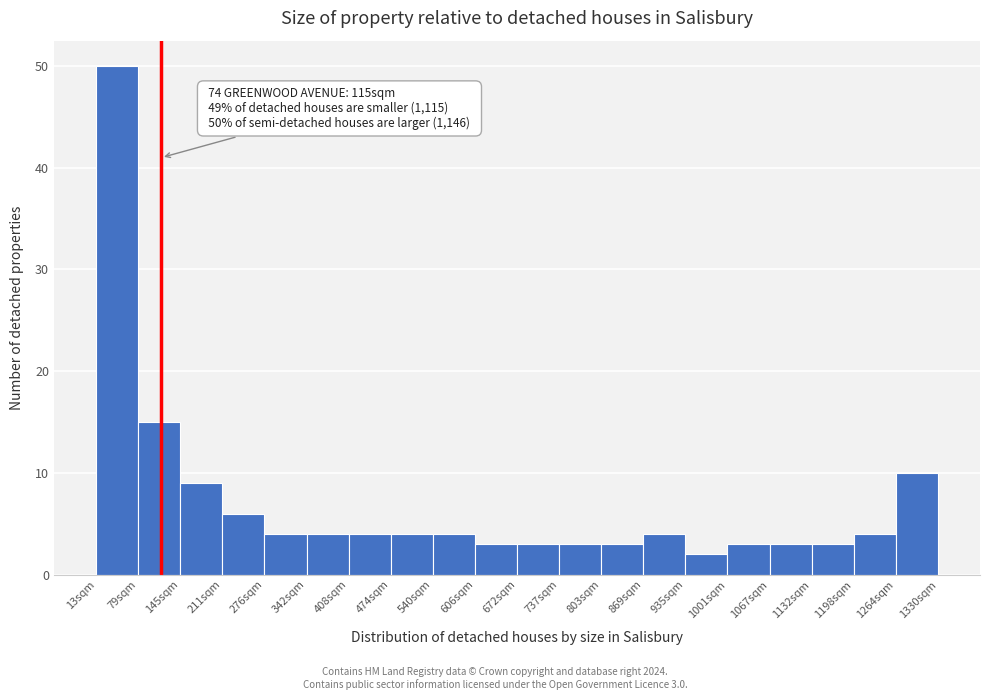

Over which range of the x-axis is the bar tallest?

10 to 80